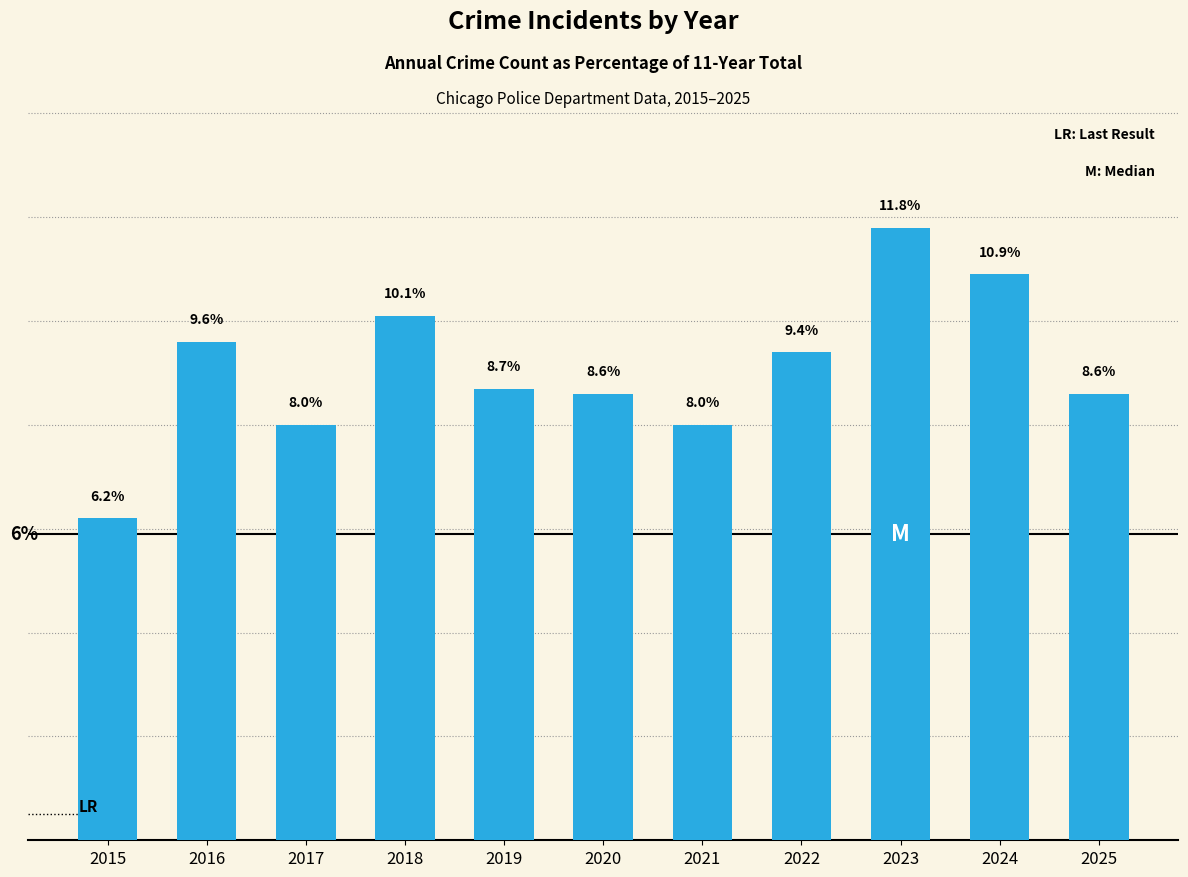

Count the number of data series in this chart.

1